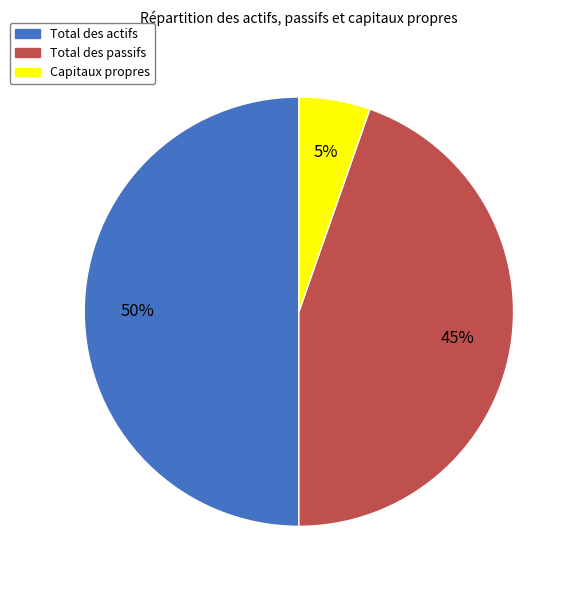

To the nearest percent, what is the average slice percentage?

33%